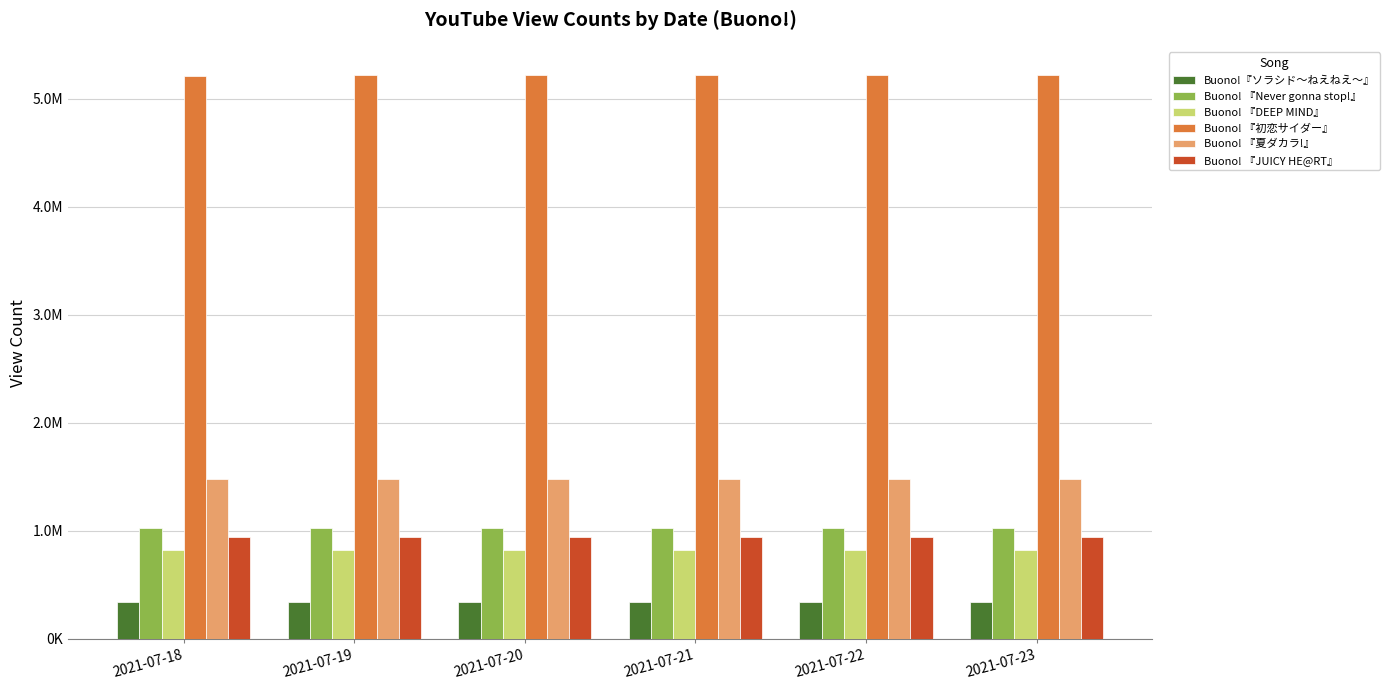

Is the value of Buono! 『夏ダカラ!』 at 2021-07-22 greater than the value of Buono! 『初恋サイダー』 at 2021-07-23?

No